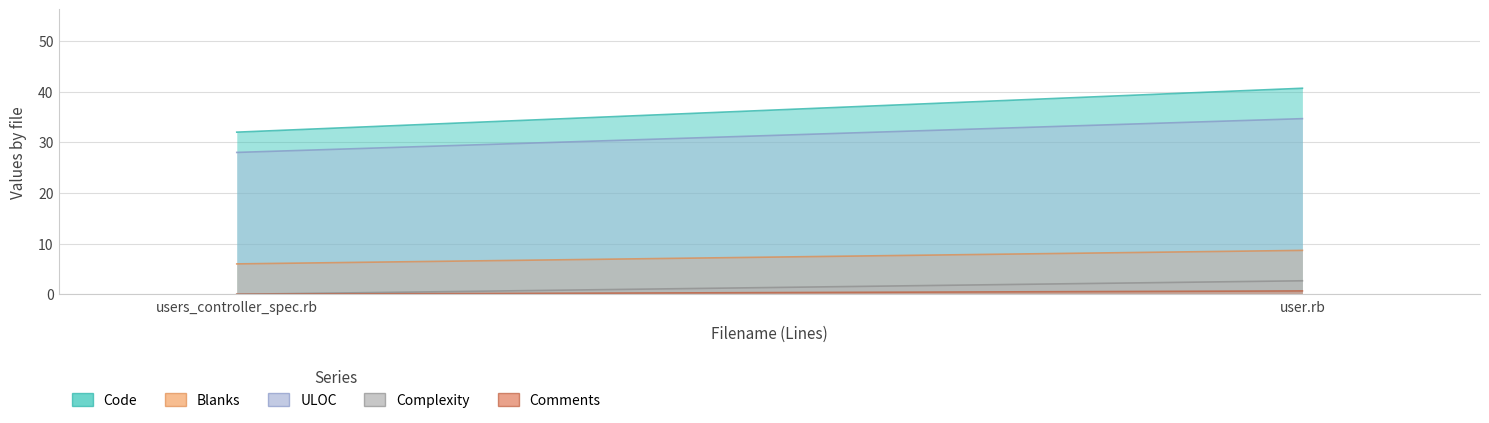

Which series has the widest spread of values?

Code